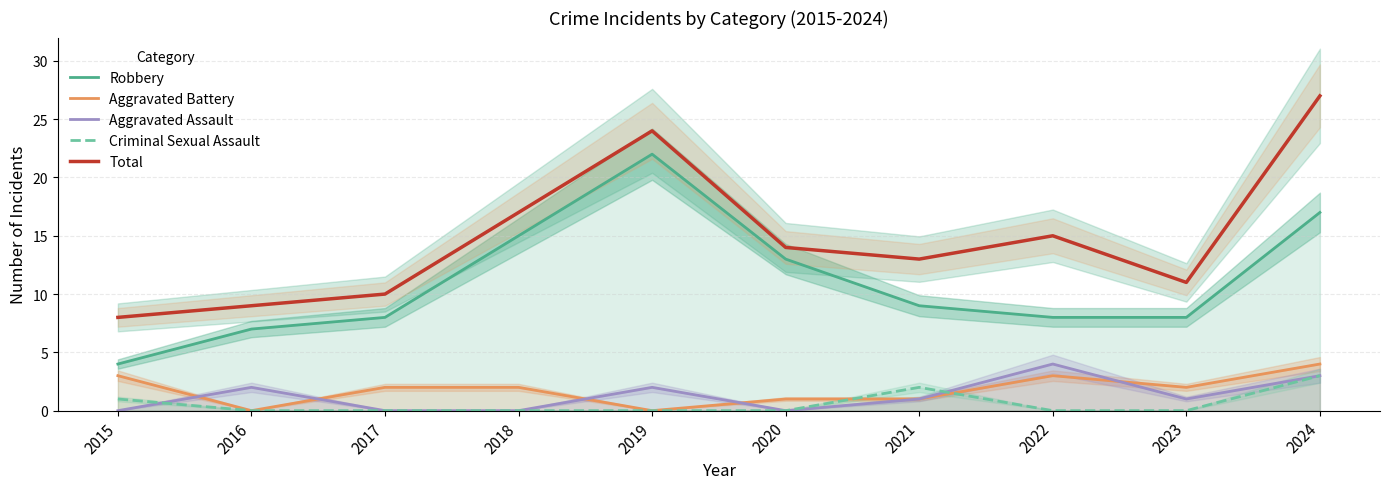

True or false: Aggravated Battery has a value of 0 at 2019.

True